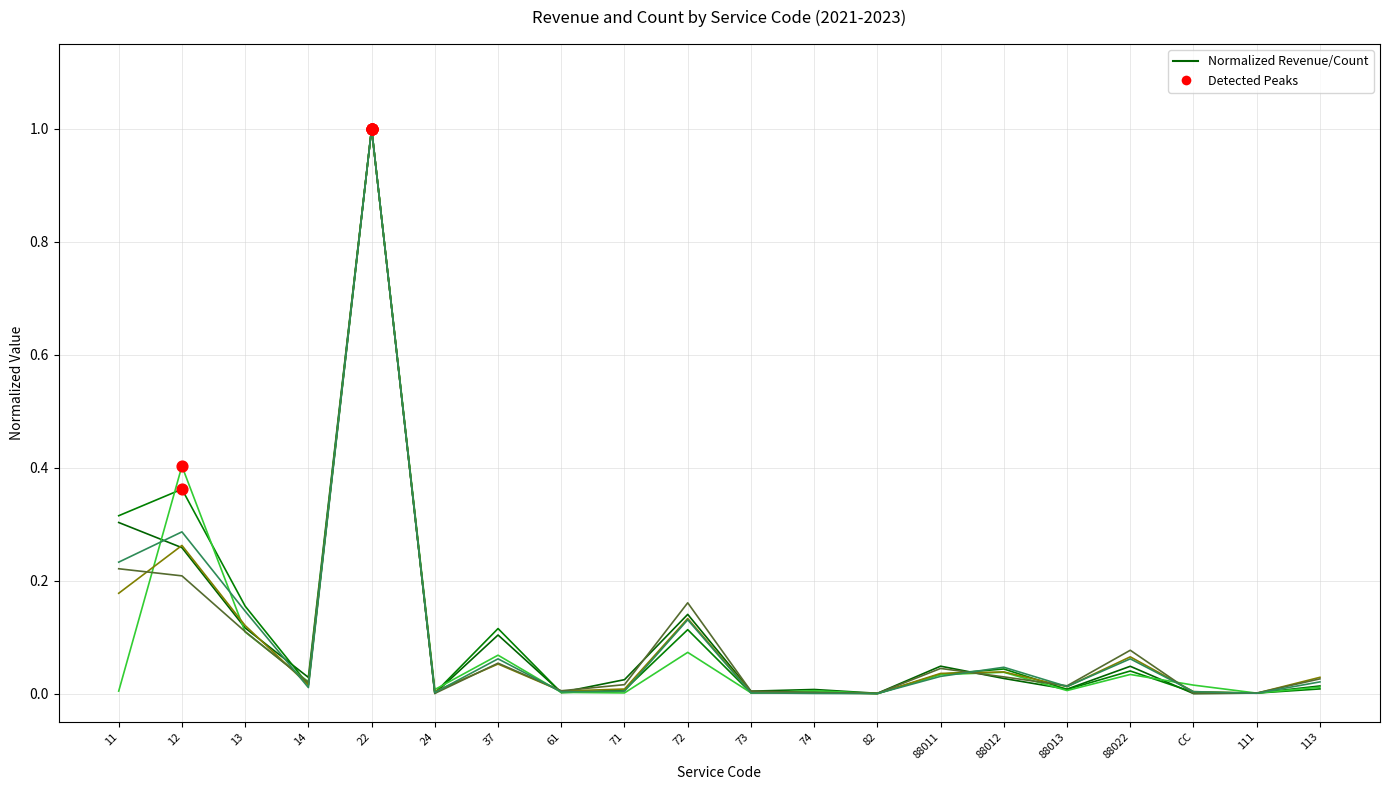

How many lines are shown in the chart?

6